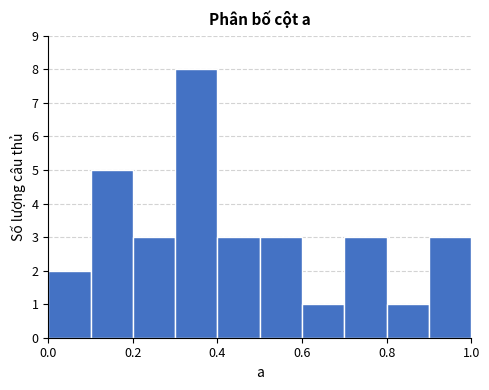

Reading left to right, list every bar in this chart as the range it spans on the x-axis followed by its height. The values are not printed on the chart, so give them approximately, as read against the axis.

0.0 to 0.1: 2
0.1 to 0.2: 5
0.2 to 0.3: 3
0.3 to 0.4: 8
0.4 to 0.5: 3
0.5 to 0.6: 3
0.6 to 0.7: 1
0.7 to 0.8: 3
0.8 to 0.9: 1
0.9 to 1.0: 3